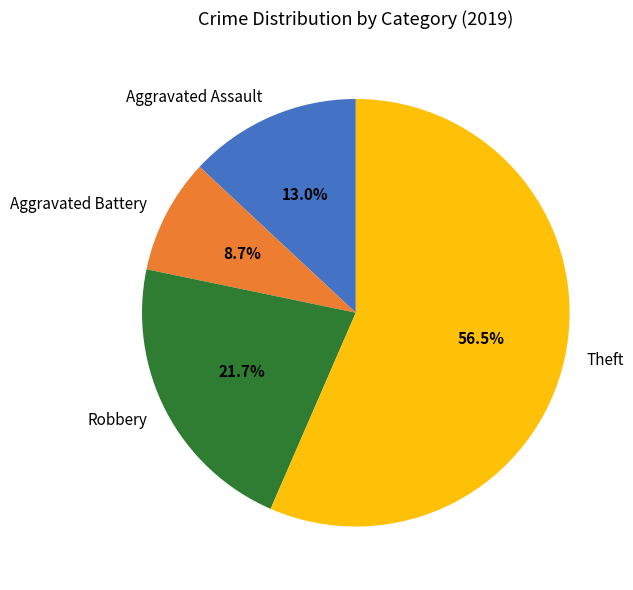

Approximately how many times larger is the value at Theft compared to Aggravated Assault?

4.3